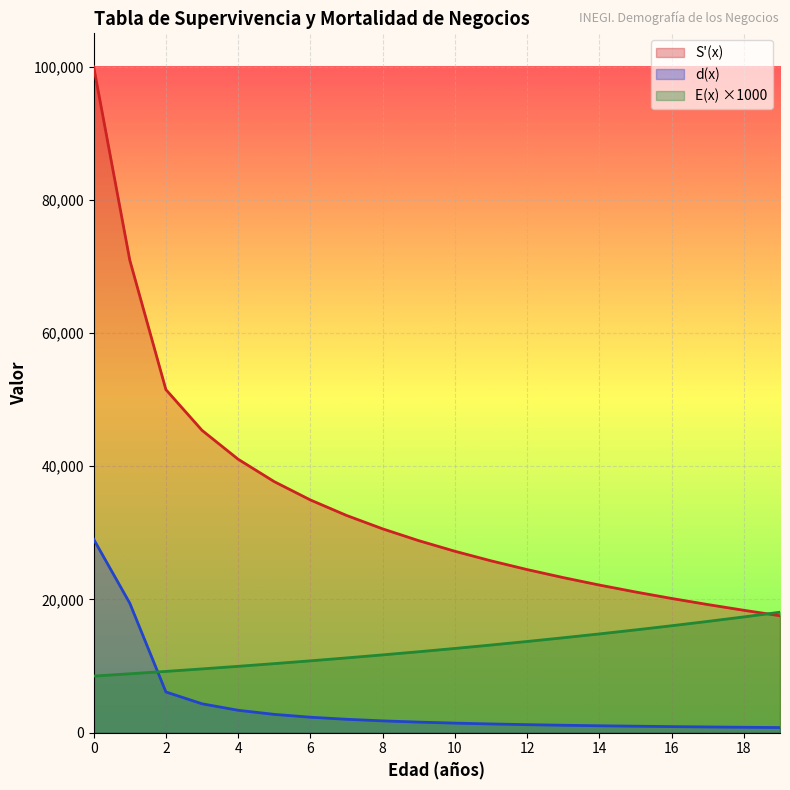

Reading right to left, transcribe all the data shown in this chart.

S(x): 17561.6	18376.9	19238.7	20152.8	21125.9	22166.2	23283.6	24490.5	25802.5	27239.6	28828.2	30604.2	32617.6	34941.9	37691.0	41055.5	45393.2	51506.9	70951.2	100000.0
d(x): 773.4	815.2	861.8	914.1	973.1	1040.3	1117.4	1206.9	1312.0	1437.1	1588.6	1775.9	2013.4	2324.3	2749.1	3364.6	4337.7	6113.7	19444.3	29048.8
E(x): 18089.9	17384.9	16707.3	16056.2	15430.4	14829.0	14251.1	13695.6	13161.9	12648.9	12155.9	11682.2	11226.9	10789.3	10368.8	9964.7	9576.3	9203.1	8844.4	8499.7